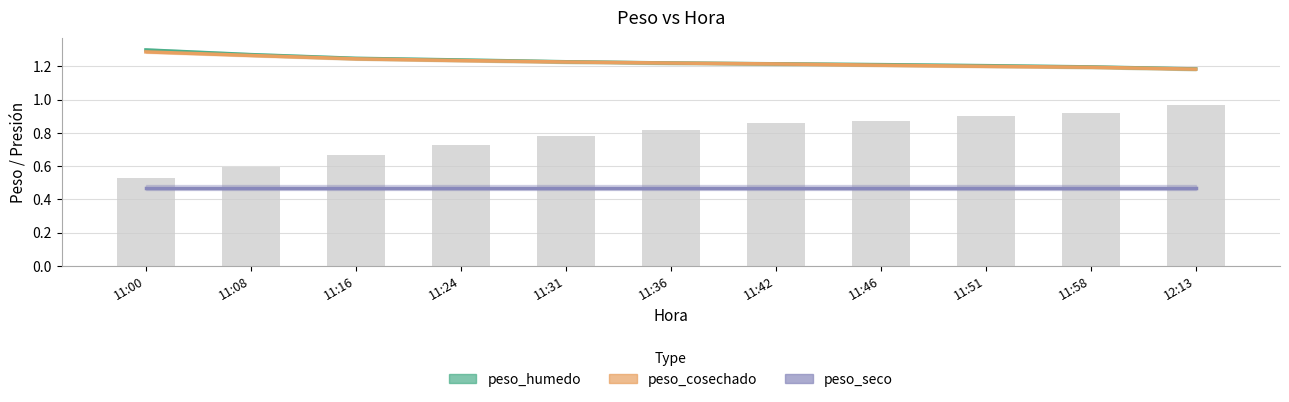

What is the minimum value shown in the chart?

0.5